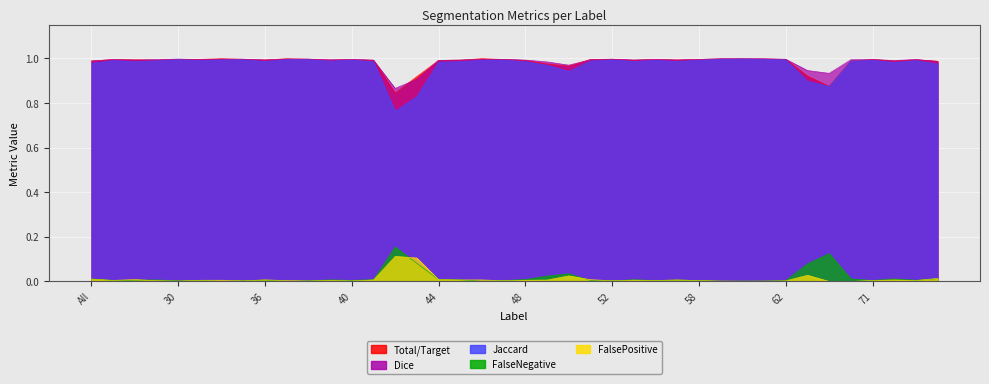

What is the difference between the maximum and minimum values in the Jaccard series?

0.2